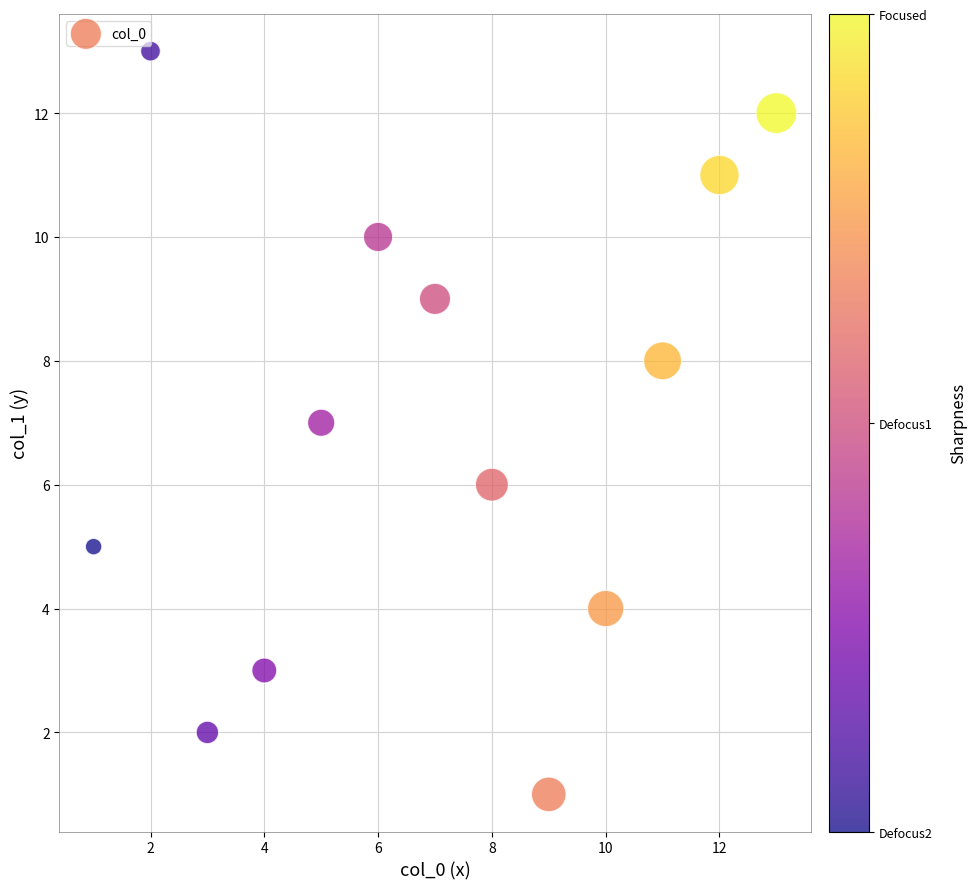

What is the range of Y values (max minus min)?

12